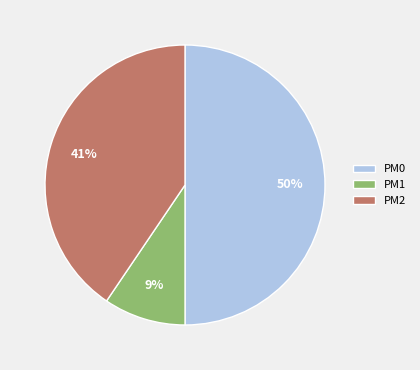

Is it true that PM0 is 50% of the pie?

True